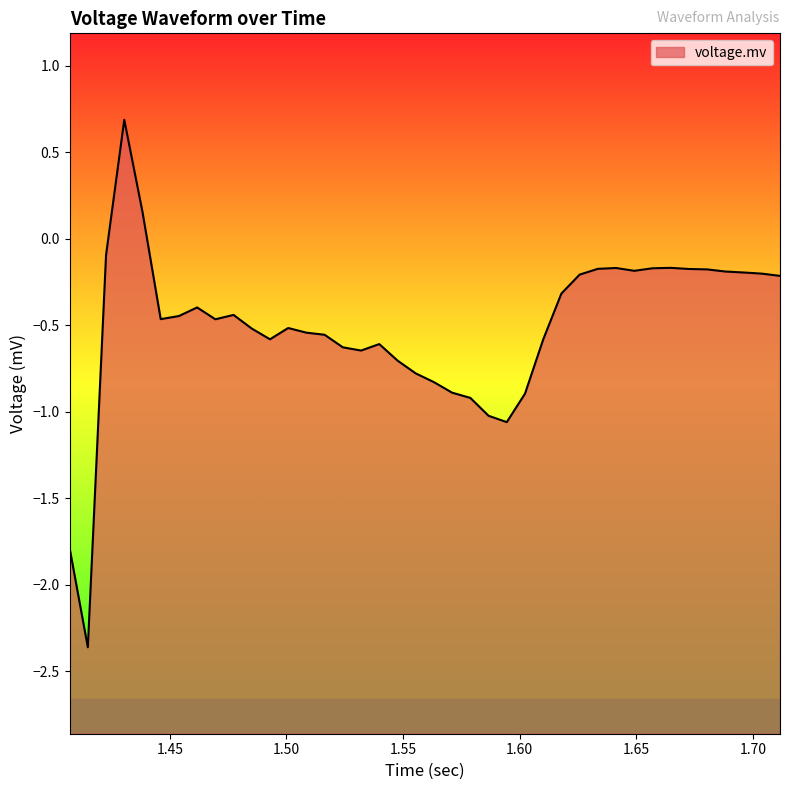

The value at 12 is -0.2. True or false?

False